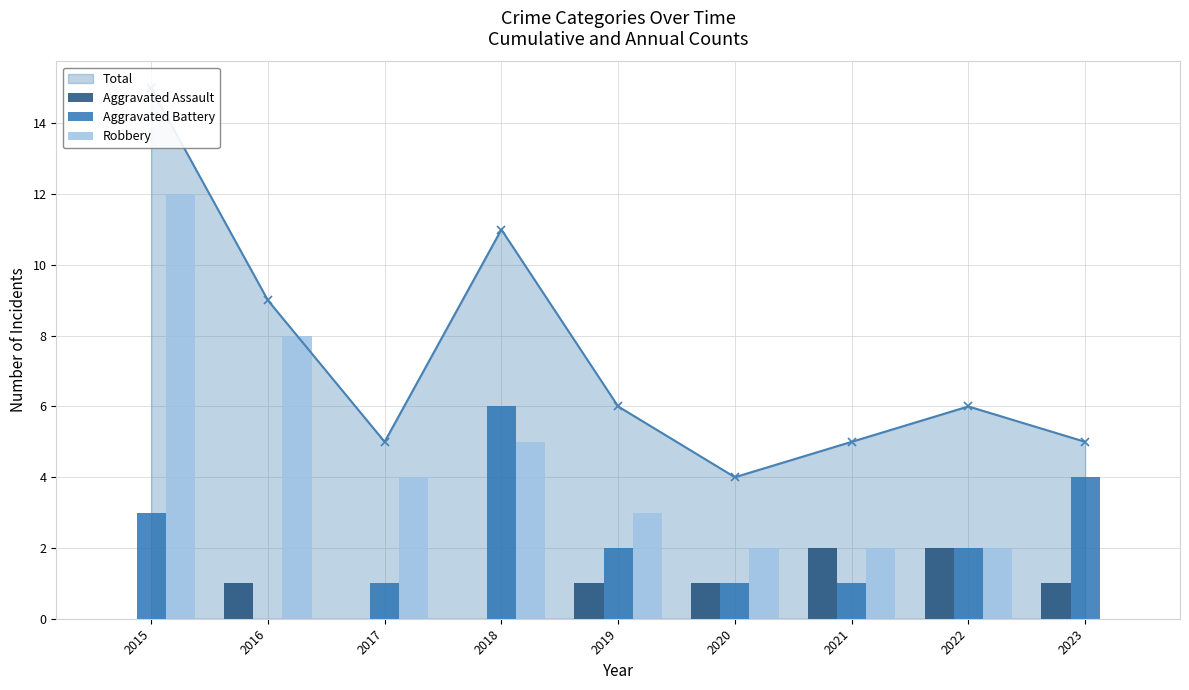

Where does the Robbery series first go above 3?

2015